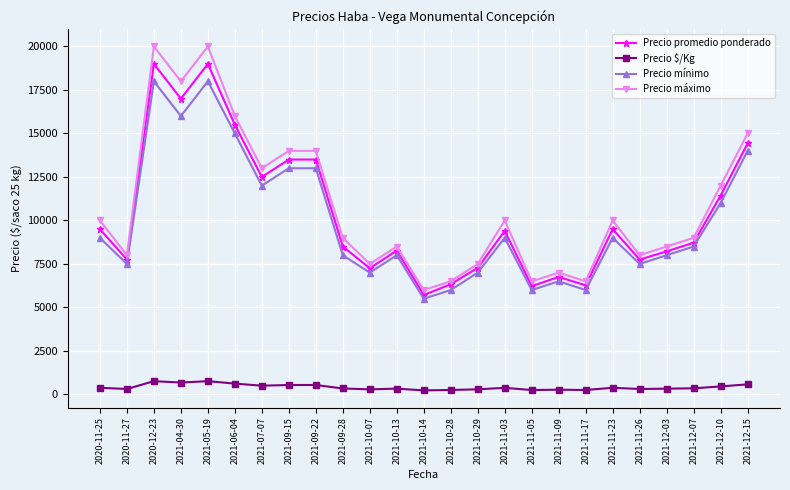

Which series has the largest range (max minus min)?

Precio máximo